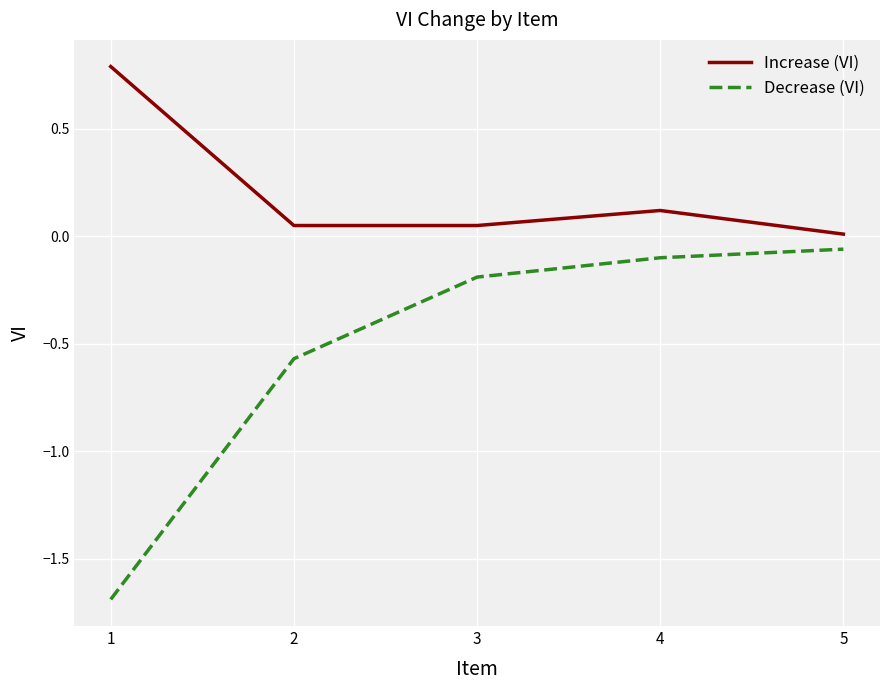

What is the difference between the maximum and second lowest values in the Increase (VI) series?

0.7